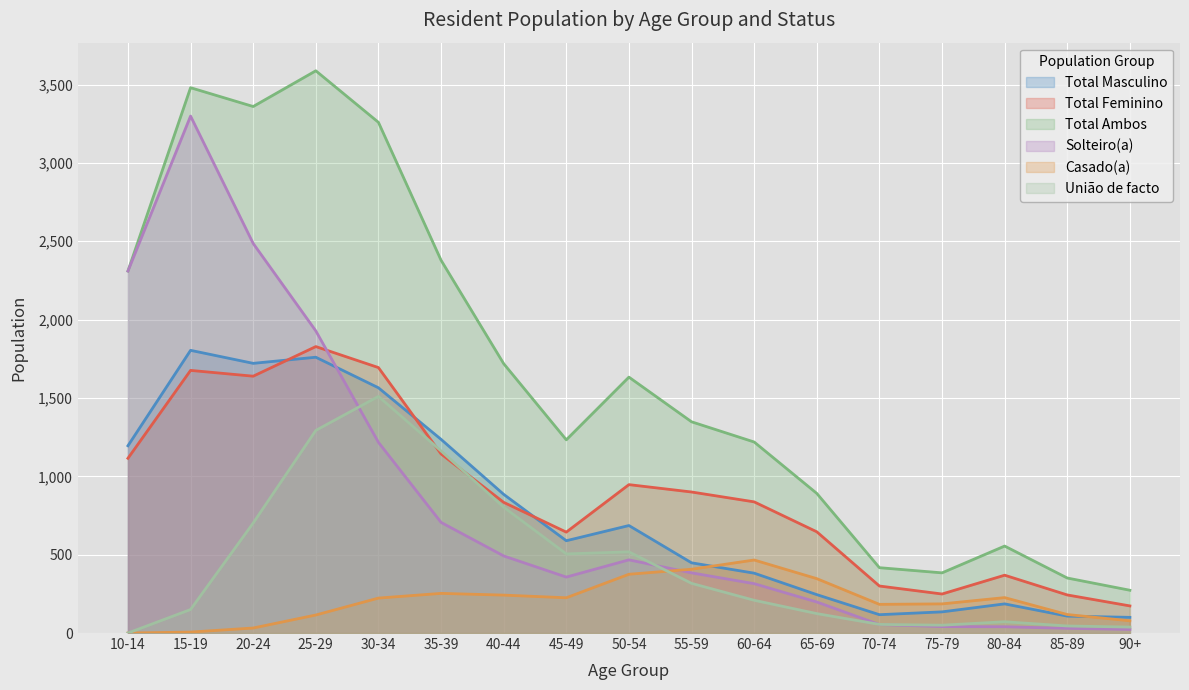

True or false: Total Feminino has a value of 1143 at 35-39.

True